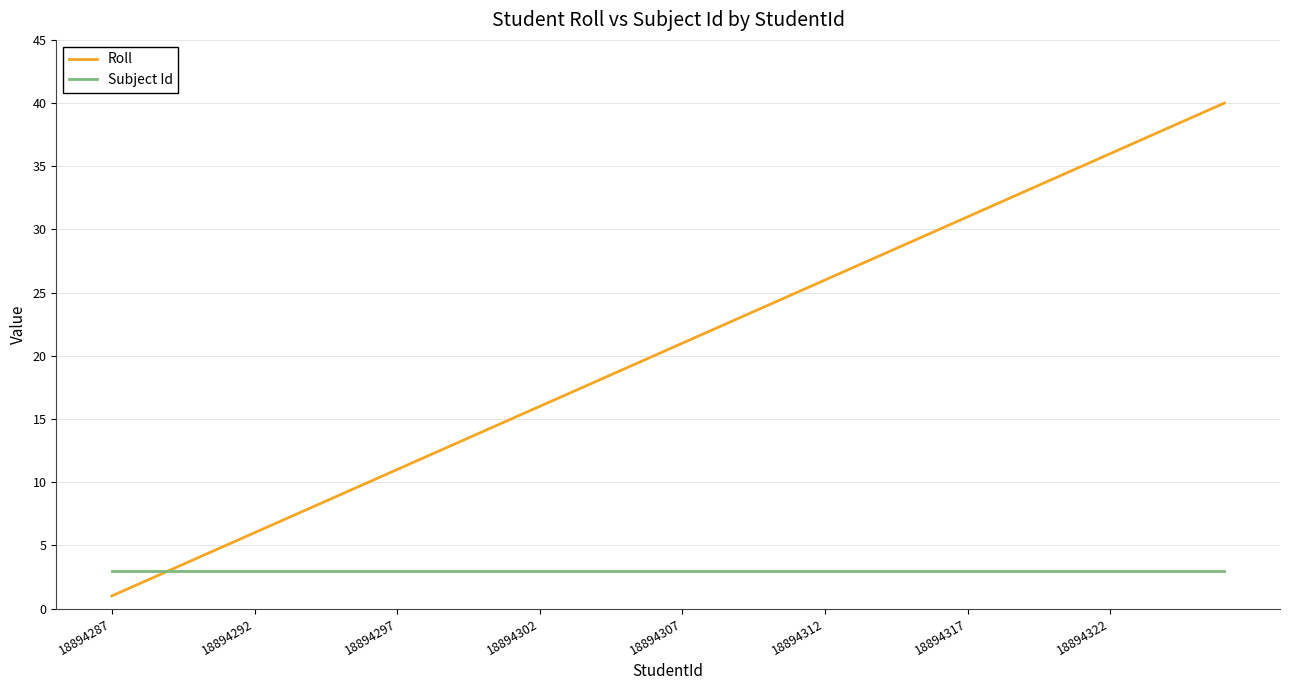

Which series has the largest total across all categories?

Roll